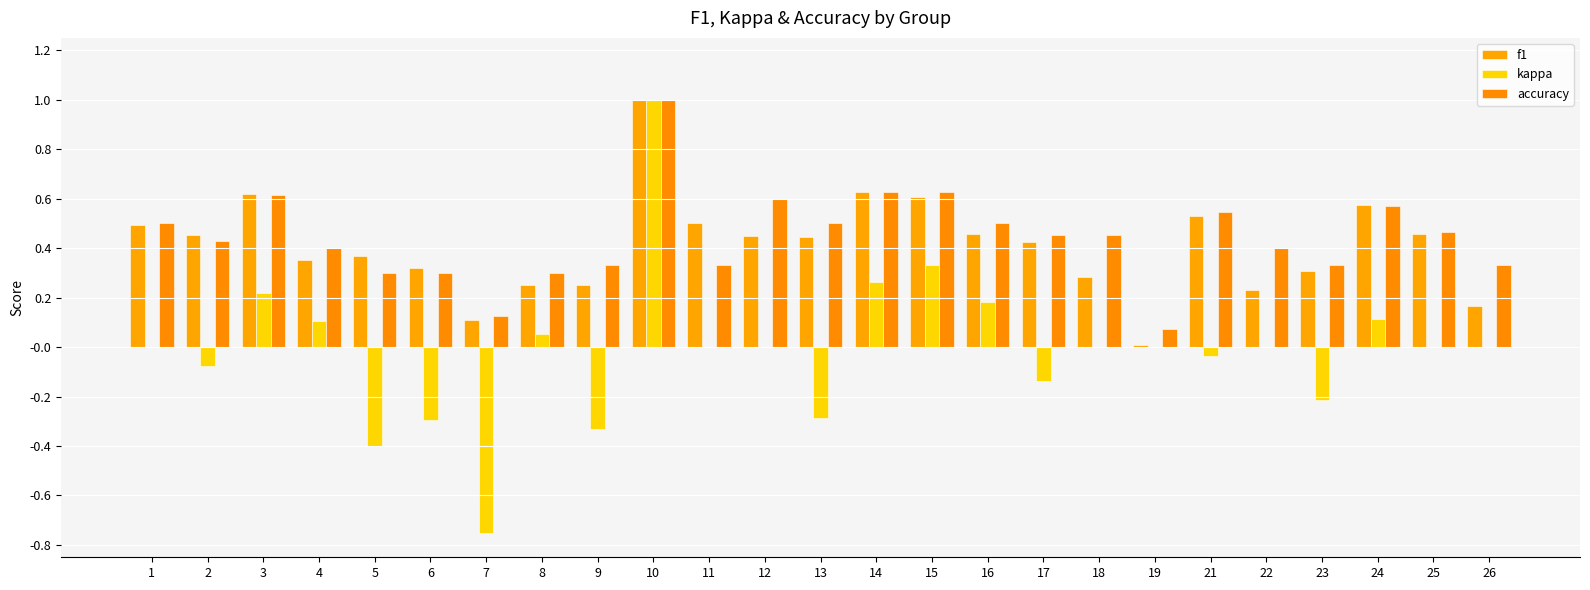

Count the number of categories in the chart.

25